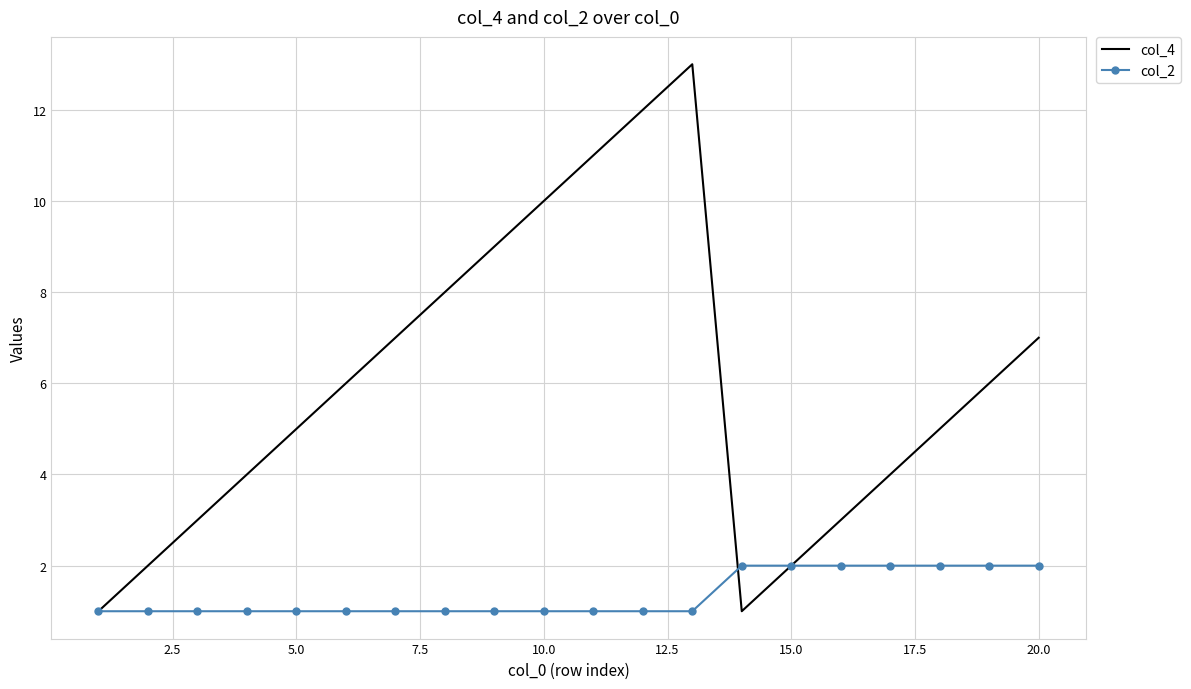

Count the number of data series in this chart.

2